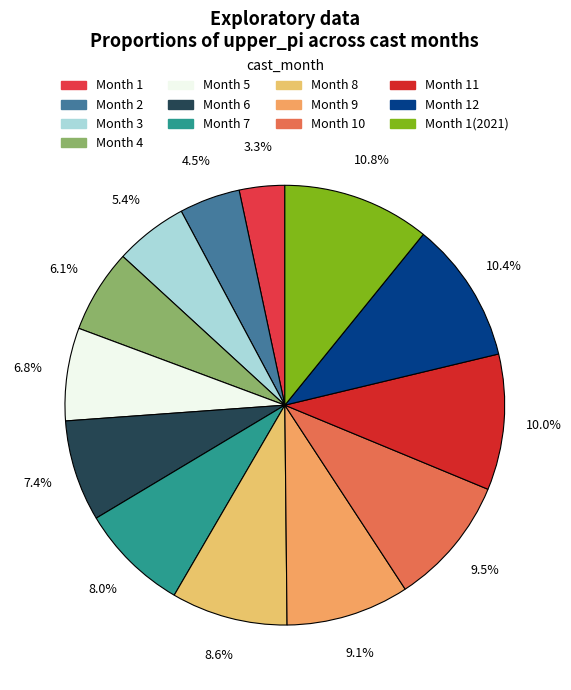

To the nearest percent, what is the average slice percentage?

8%